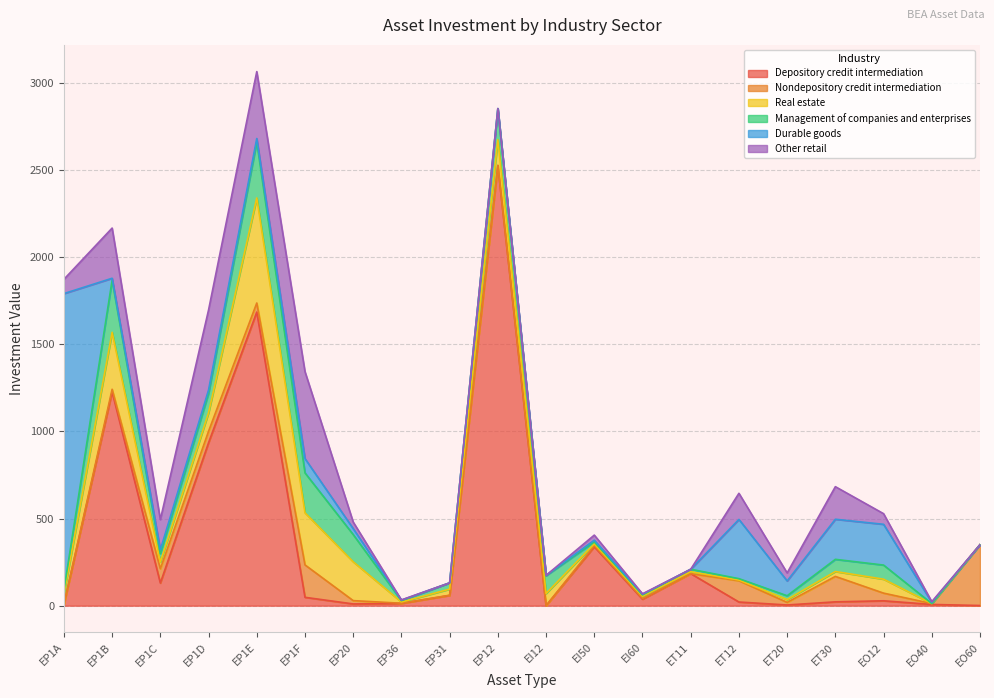

The Nondepository credit intermediation series shows 214 at ET12. True or false?

False